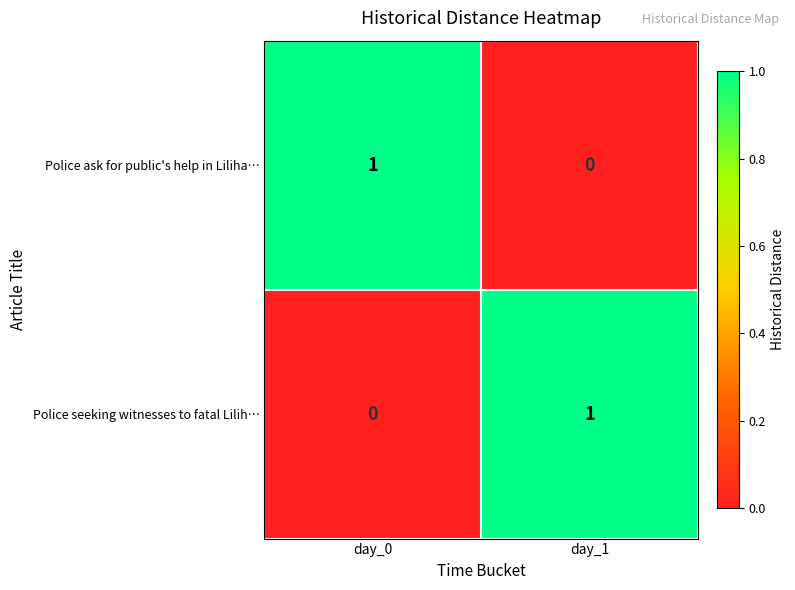

At which label does Police seeking witnesses to fatal Lilih… reach its minimum?

day_0